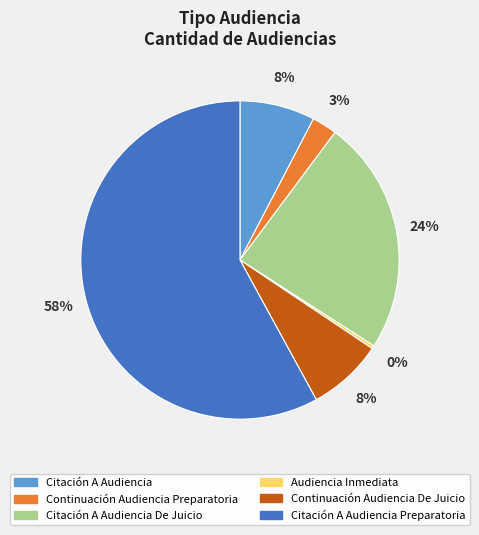

What percentage is the Continuación Audiencia De Juicio slice, to the nearest percent?

8%